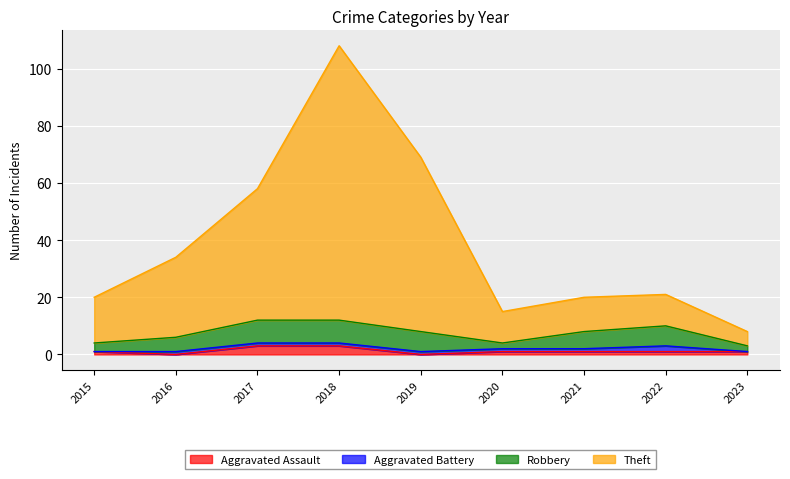

True or false: Aggravated Assault and Theft intersect in this chart.

False